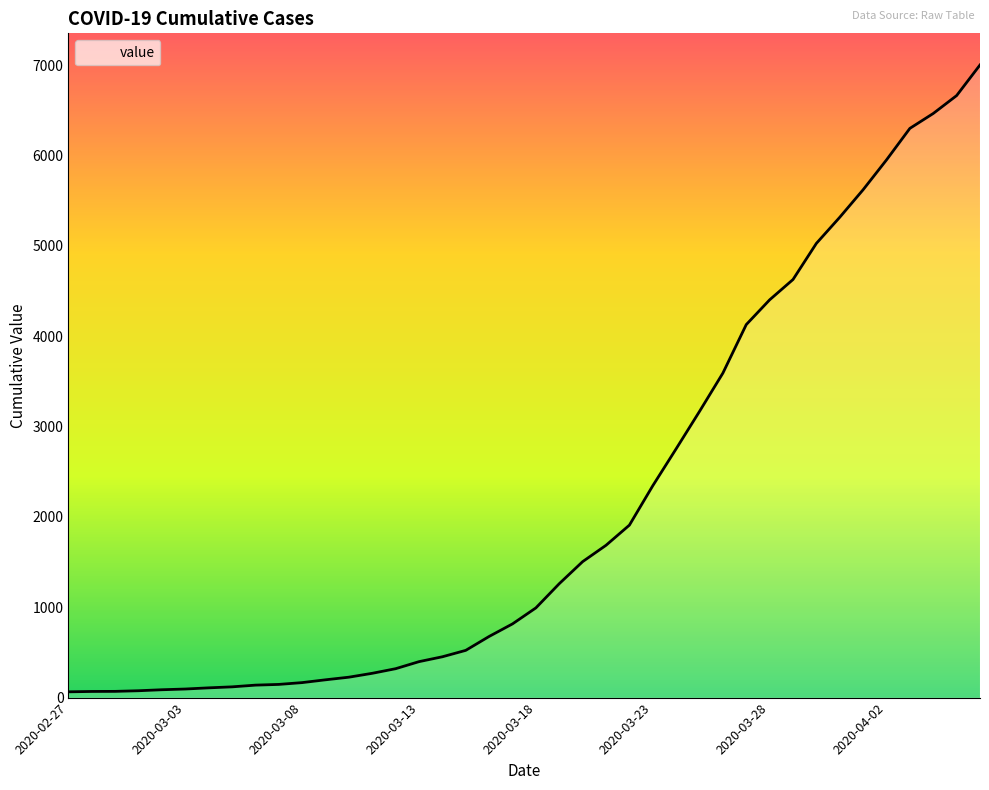

What is the maximum value shown in the chart?

7003